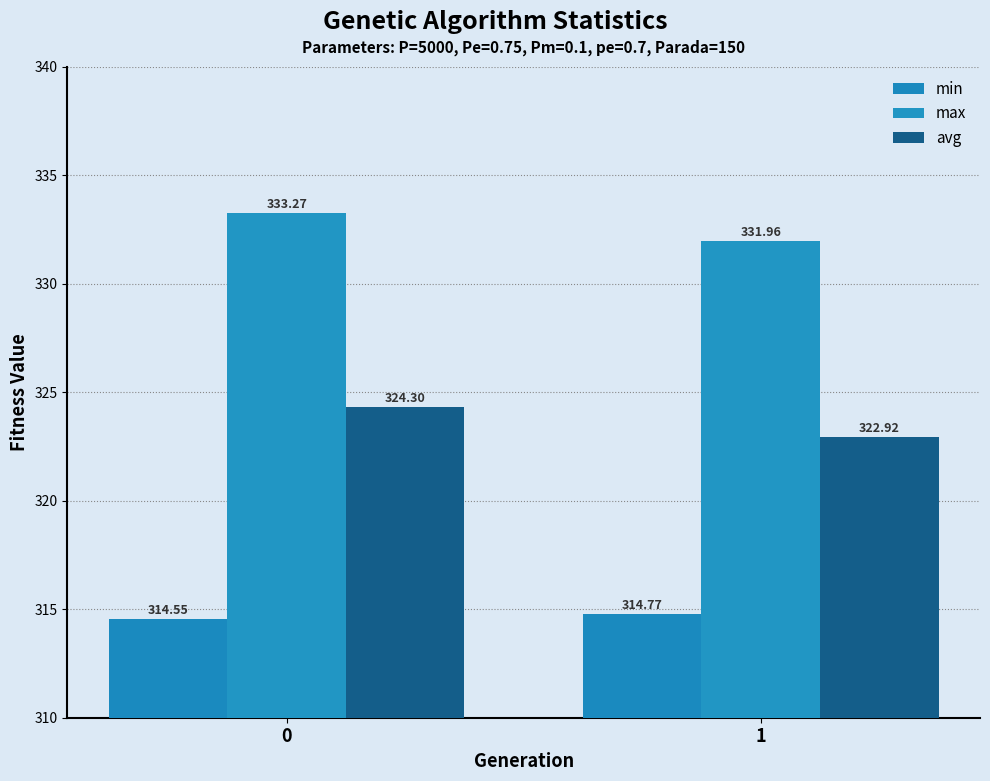

True or false: avg has a value of 324.3 at 0.

True